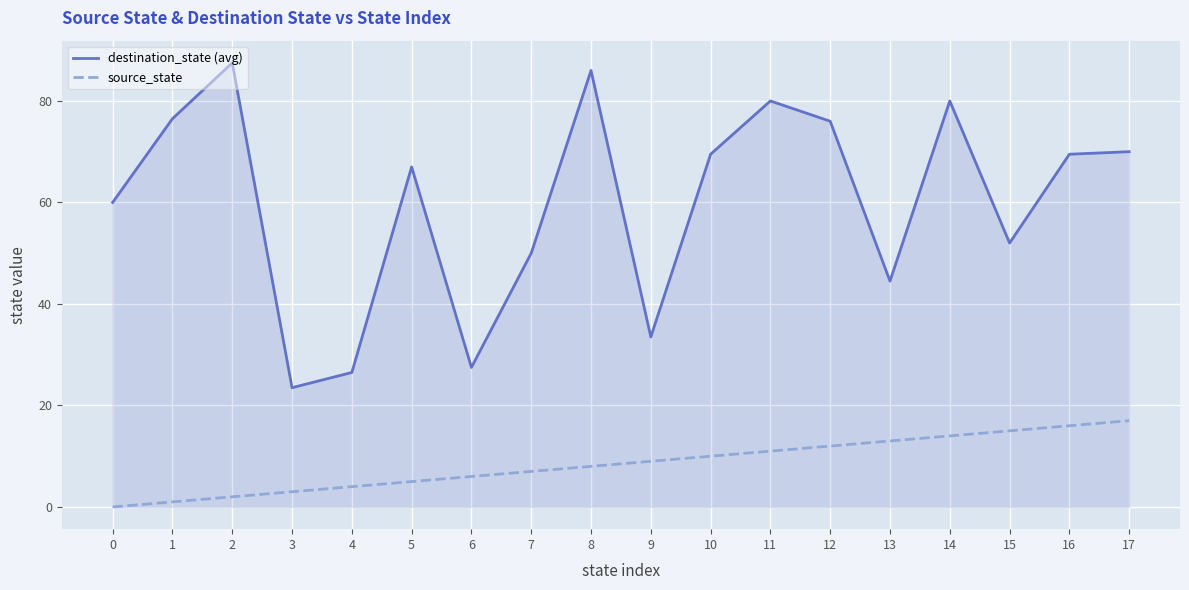

At which label is destination_state (avg) closest to 55?

15